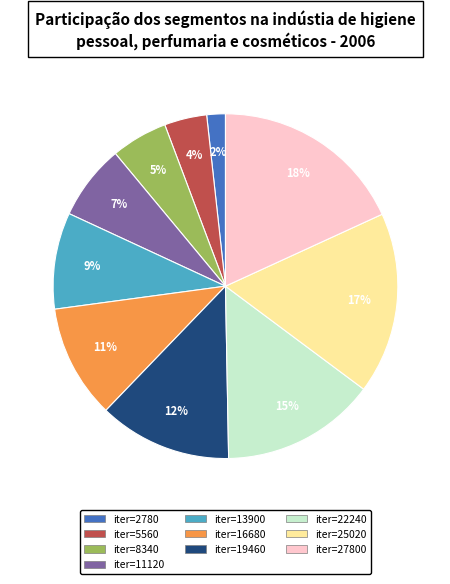

To the nearest percent, what is the average slice percentage?

10%